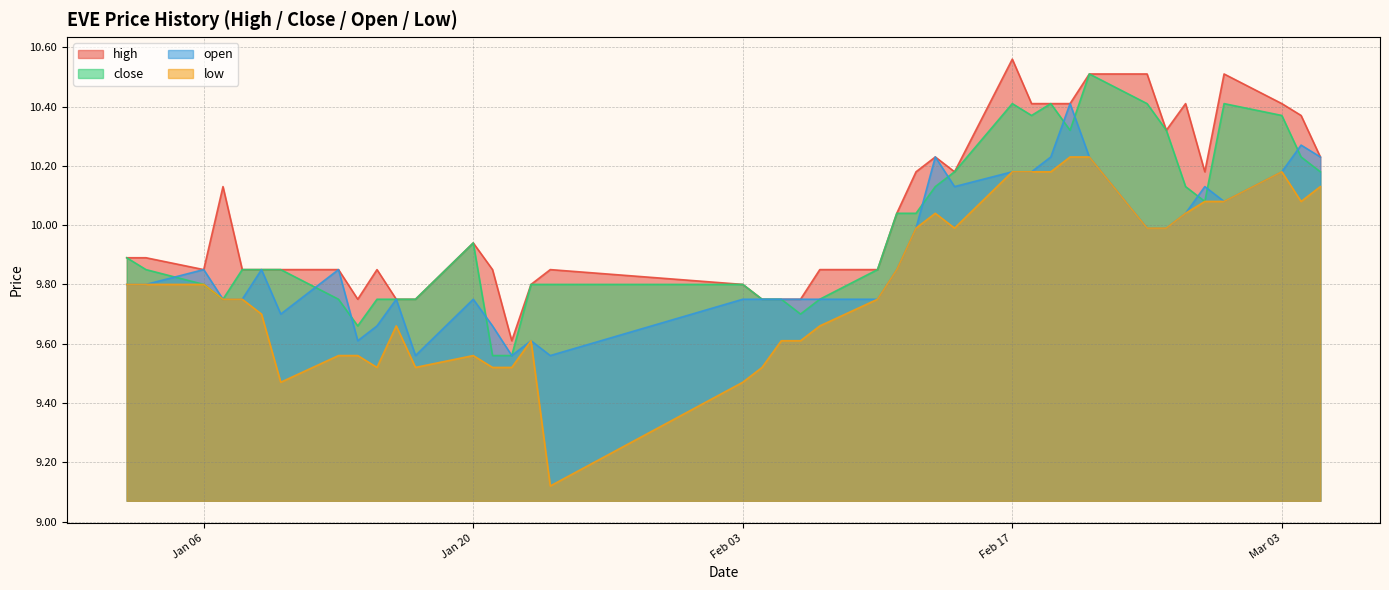

What are all the series names shown in the legend?

high, close, open, low